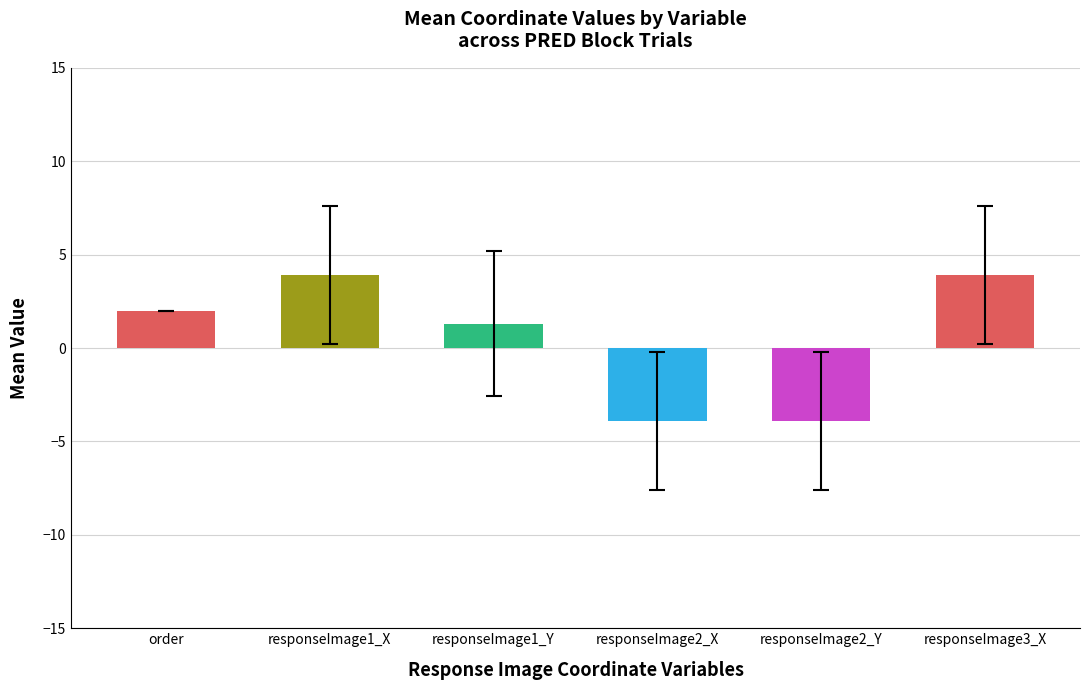

Is it true that the value at responseImage2_X is -3.9?

True